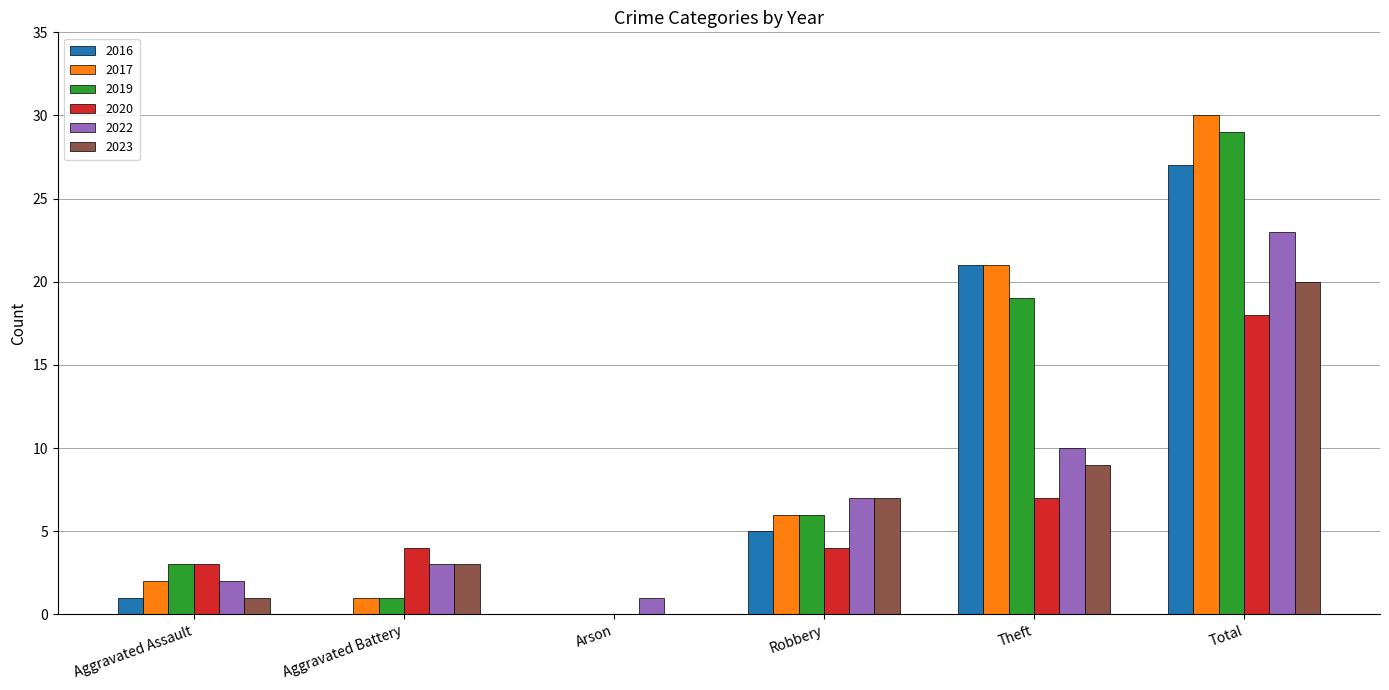

What is the sum of the 2017 values at Arson and Total?

30